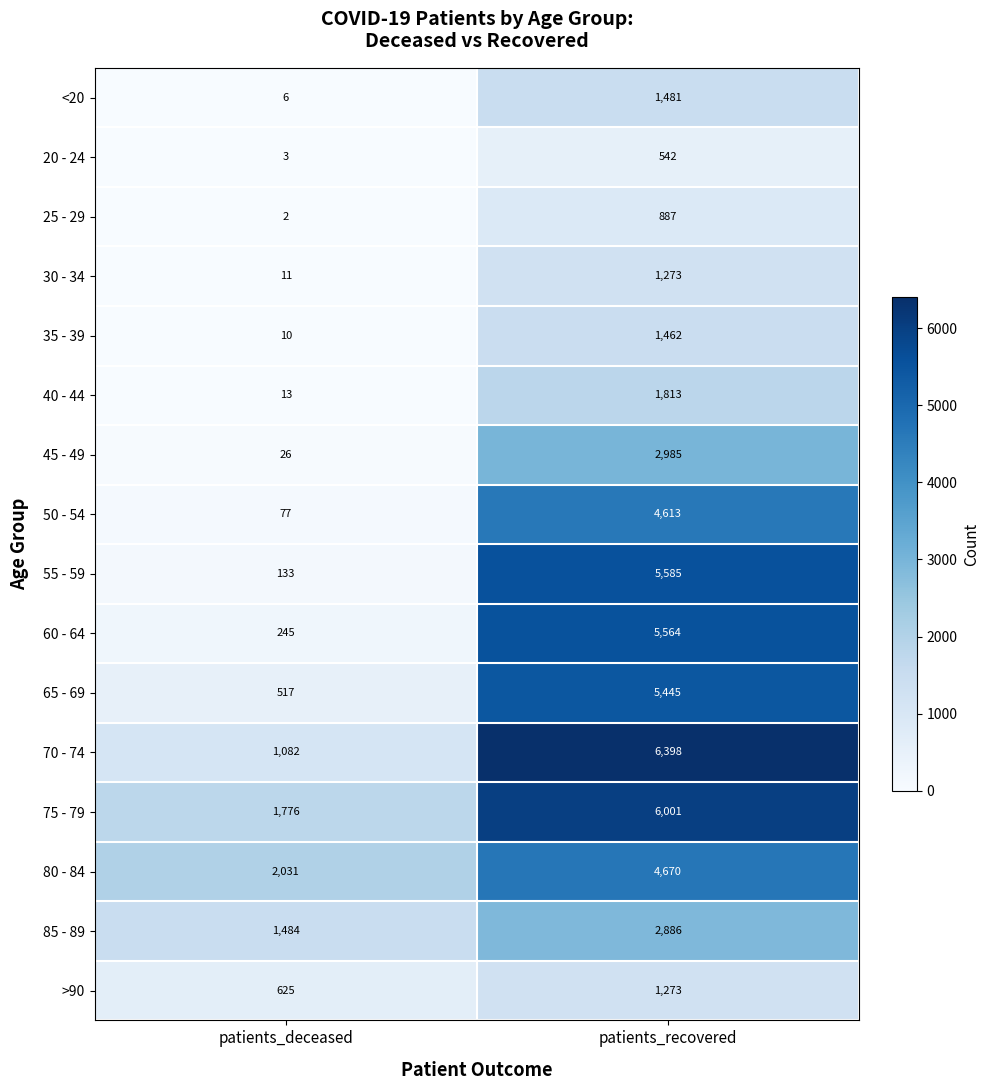

Which series has the widest spread of values?

55 - 59